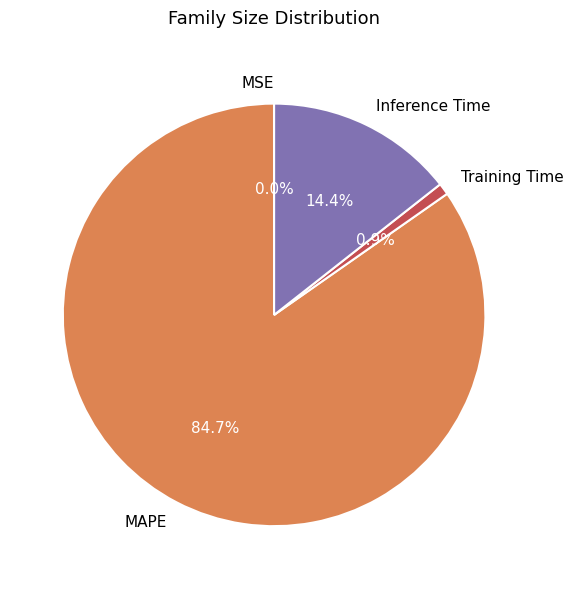

Is there any slice that represents more than half of the pie?

Yes